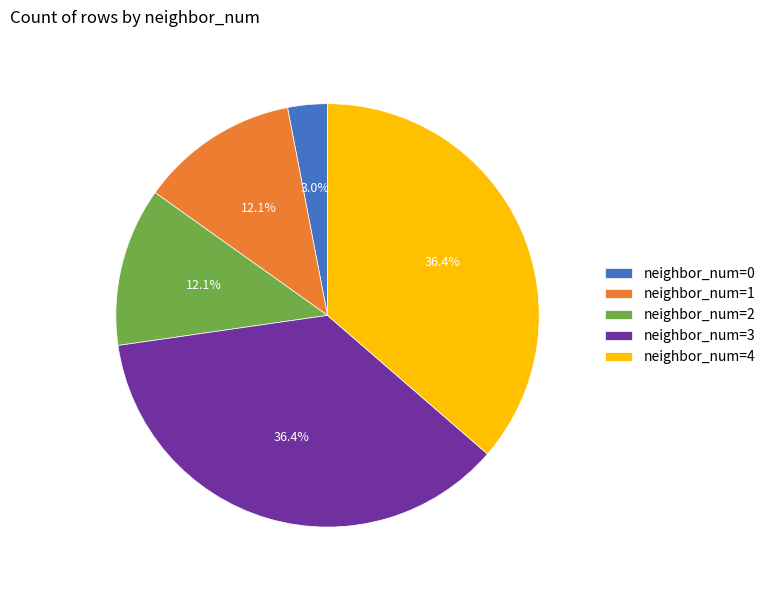

Which category has the smallest portion of the pie?

neighbor_num=0